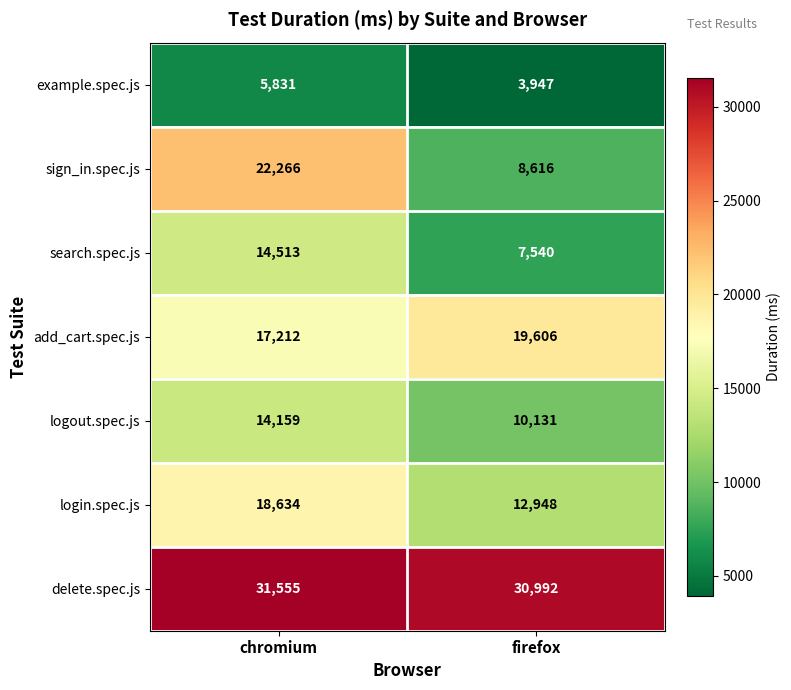

Reading left to right, transcribe all the data shown in this chart.

example.spec.js: 5831	3947
sign_in.spec.js: 22266	8616
search.spec.js: 14513	7540
add_cart.spec.js: 17212	19606
logout.spec.js: 14159	10131
login.spec.js: 18634	12948
delete.spec.js: 31555	30992